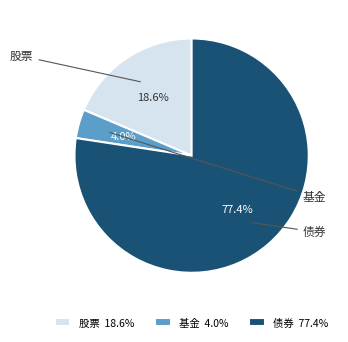

Combined, what portion of the pie is 基金 and 债券?

81.4%